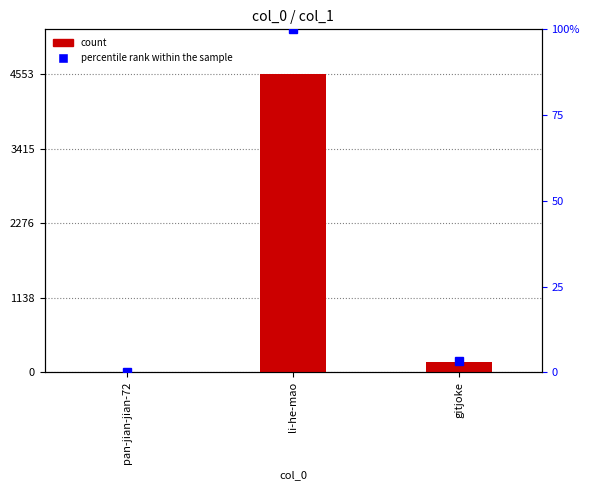

Which series has the largest total across all categories?

count